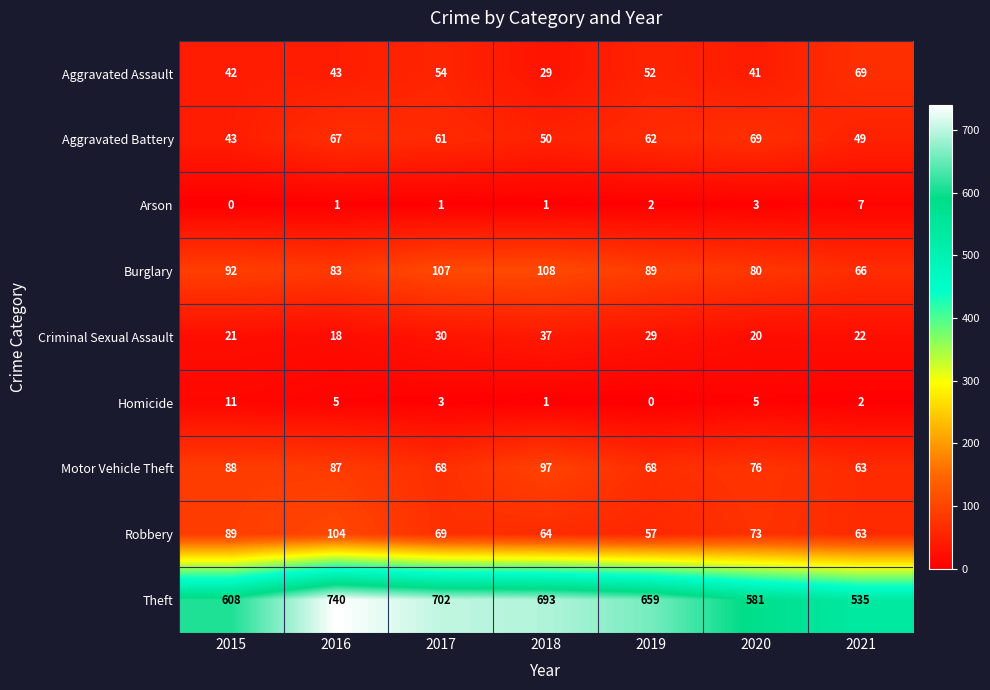

Which category has the lowest value in the Homicide series?

2019